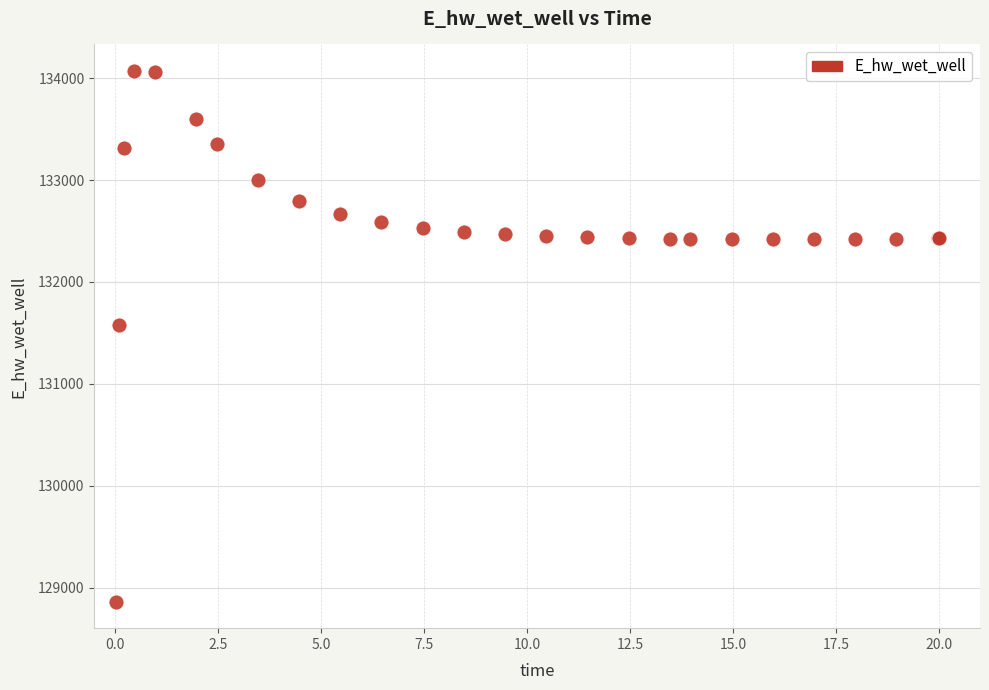

What Y value in the scatter plot is closest to 131467?

131579.0